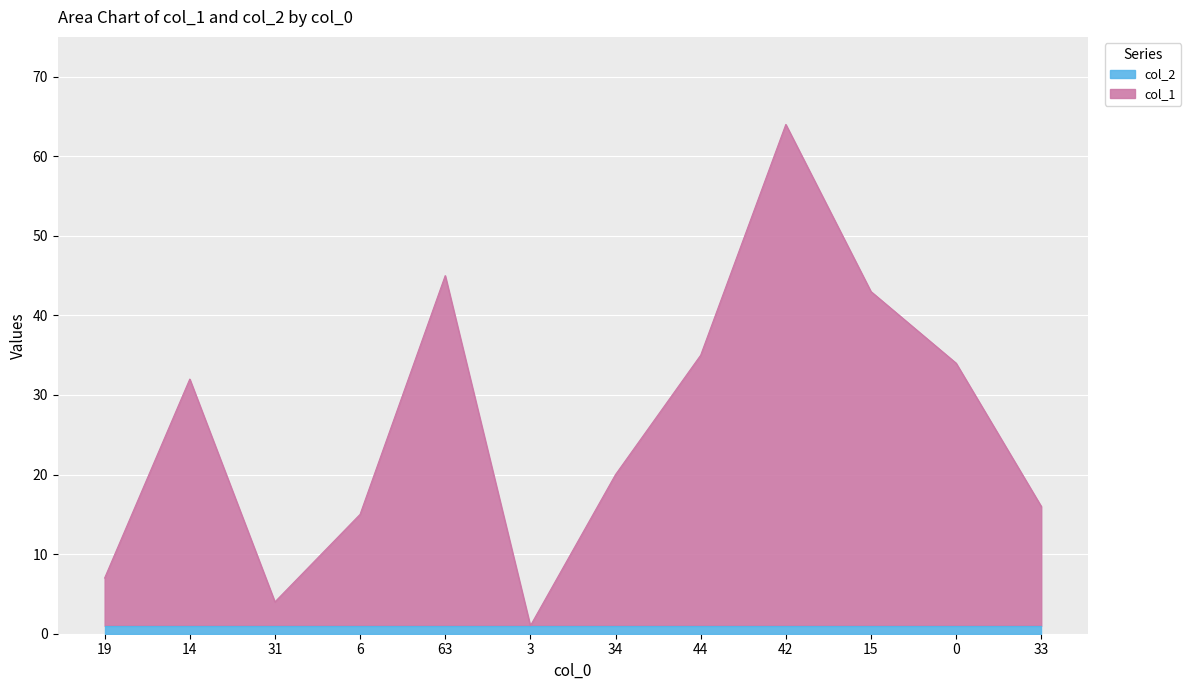

What is the ratio of the value at 63 to the value at 33?

2.8